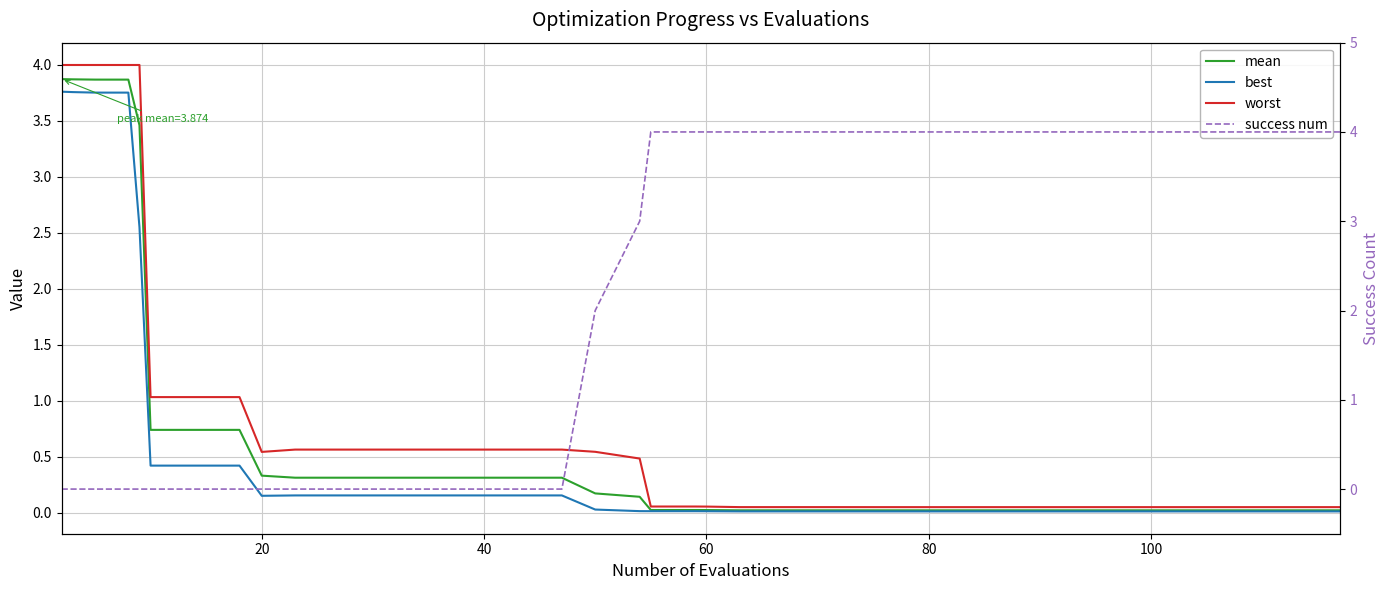

Reading right to left, extract all data points from this chart.

mean: 0.0	0.0	0.0	0.0	0.0	0.0	0.0	0.0	0.0	0.0	0.0	0.0	0.0	0.0	0.0	0.0	0.0	0.0	0.0	0.1	0.2	0.3	0.3	0.3	0.3	0.3	0.3	0.3	0.3	0.7	0.7	0.7	3.5	3.9	3.9	3.9	3.9	3.9	3.9	3.9
best: 0.0	0.0	0.0	0.0	0.0	0.0	0.0	0.0	0.0	0.0	0.0	0.0	0.0	0.0	0.0	0.0	0.0	0.0	0.0	0.0	0.0	0.2	0.2	0.2	0.2	0.2	0.2	0.2	0.2	0.4	0.4	0.4	2.6	3.8	3.8	3.8	3.8	3.8	3.8	3.8
worst: 0.1	0.1	0.1	0.1	0.1	0.1	0.1	0.1	0.1	0.1	0.1	0.1	0.1	0.1	0.1	0.1	0.1	0.1	0.1	0.5	0.5	0.6	0.6	0.6	0.6	0.6	0.6	0.6	0.5	1.0	1.0	1.0	4.0	4.0	4.0	4.0	4.0	4.0	4.0	4.0
success num: 4.0	4.0	4.0	4.0	4.0	4.0	4.0	4.0	4.0	4.0	4.0	4.0	4.0	4.0	4.0	4.0	4.0	4.0	4.0	3.0	2.0	0.0	0.0	0.0	0.0	0.0	0.0	0.0	0.0	0.0	0.0	0.0	0.0	0.0	0.0	0.0	0.0	0.0	0.0	0.0